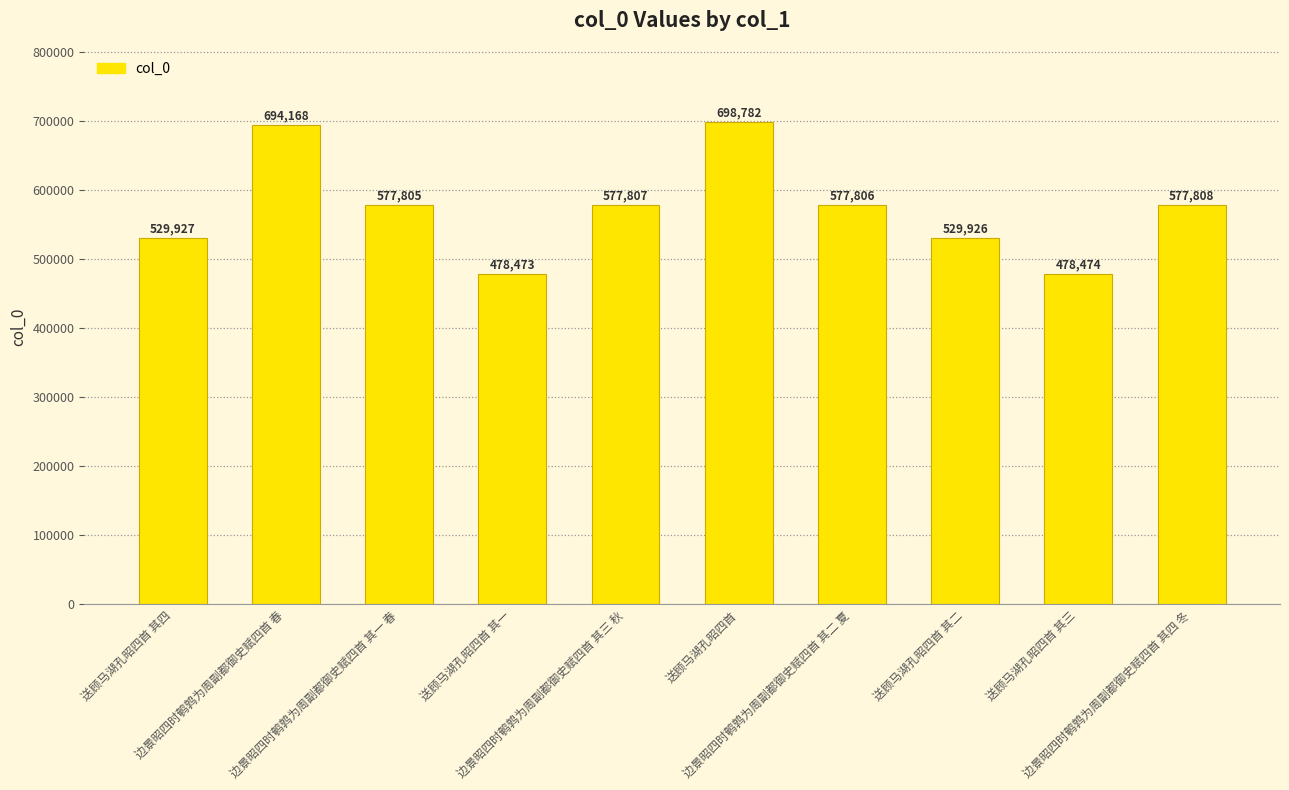

What position from the right is 送顾马湖孔昭四首 其四?

10